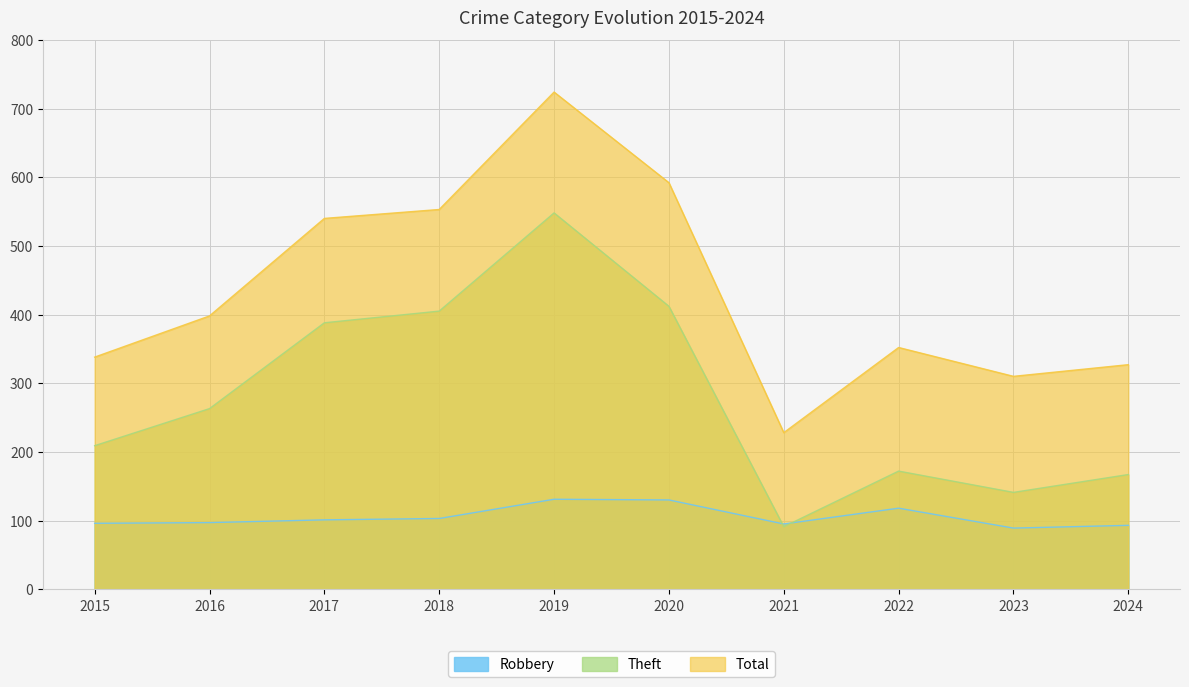

At which label is Theft closest to 319?

2016